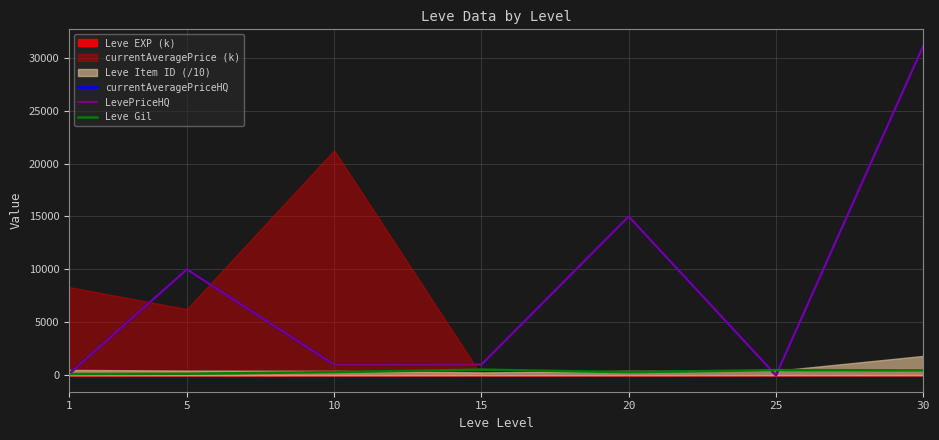

Which category has the lowest value in the LevePriceHQ series?

25